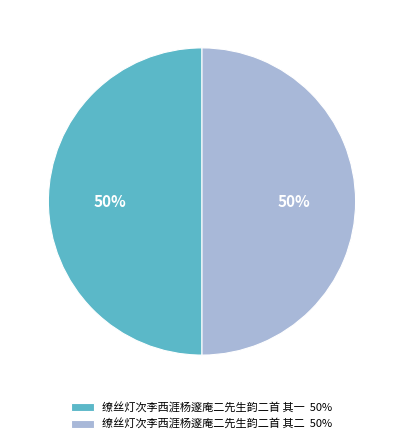

What is the ratio of the value at 缭丝灯次李西涯杨邃庵二先生韵二首 其一 50% to the value at 缭丝灯次李西涯杨邃庵二先生韵二首 其二 50%?

1.0